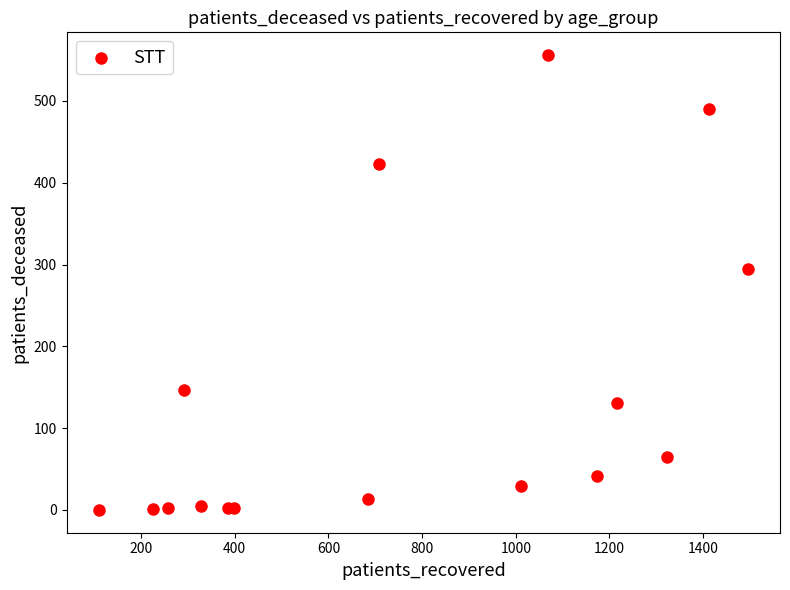

What Y value in the scatter plot is closest to 278?

295